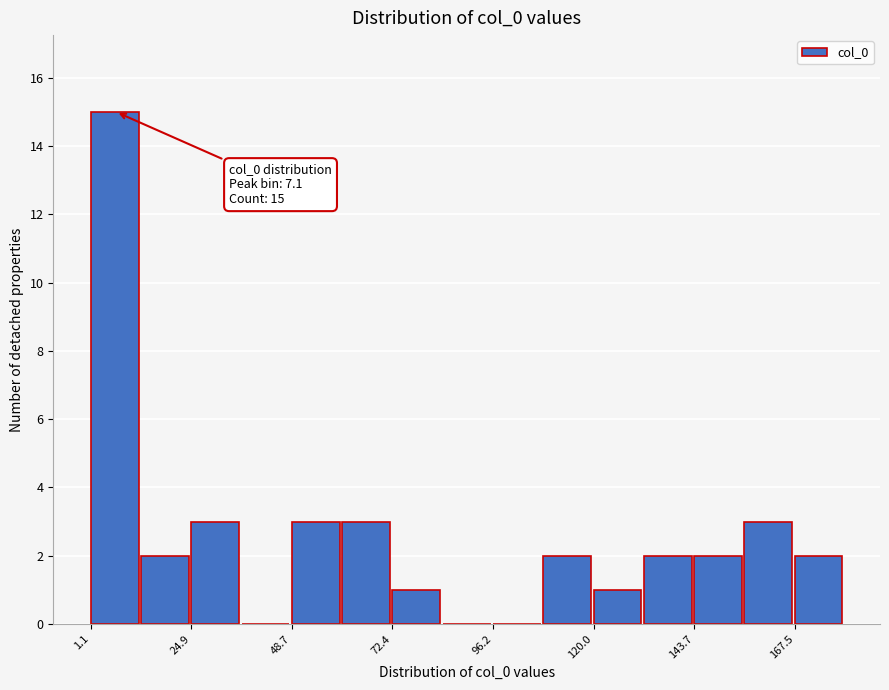

Read against the x-axis, roughly where is the centre of the tallest bar?

5